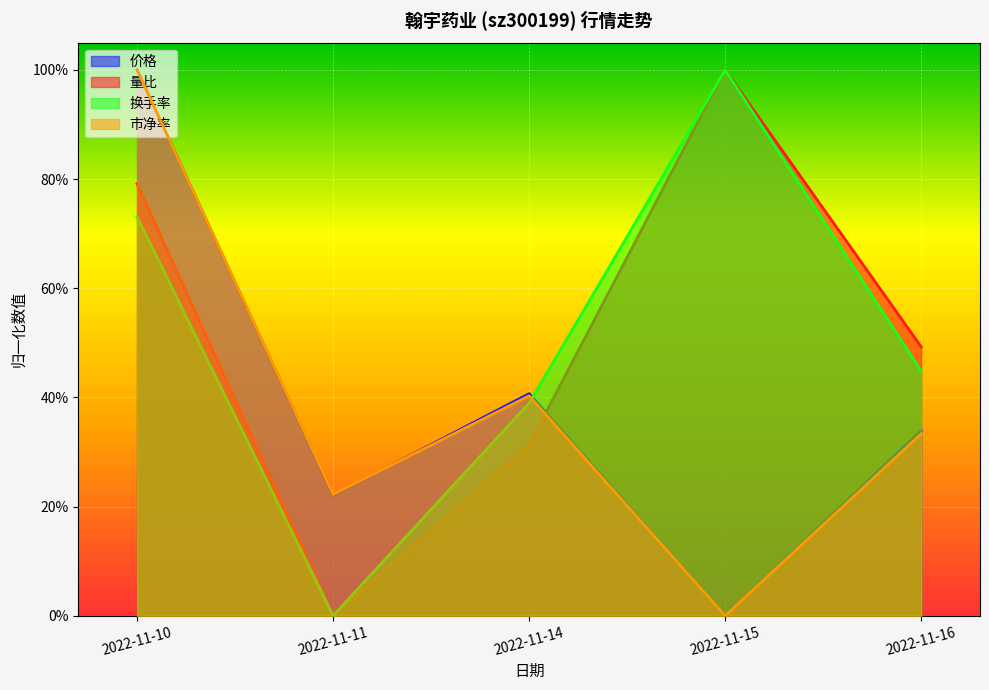

True or false: 市净率 and 价格 intersect in this chart.

True